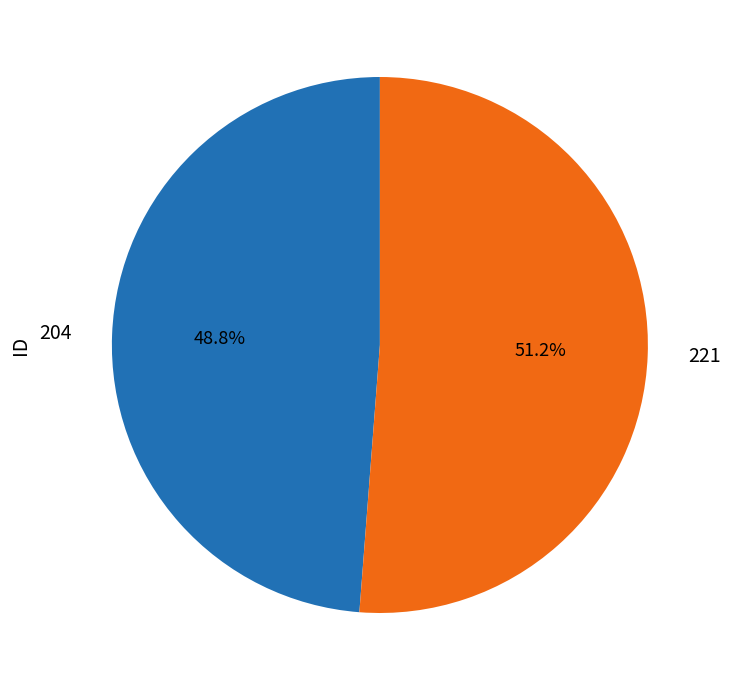

Is there any slice that represents more than half of the pie?

Yes